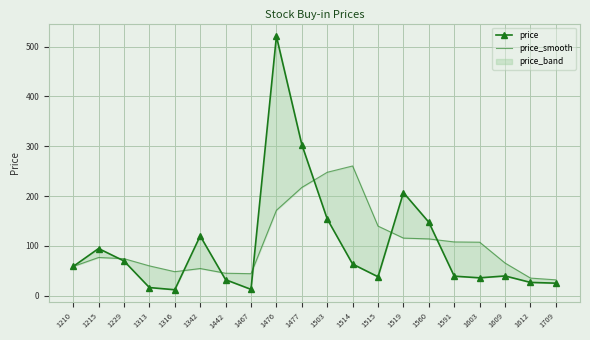

Which series ends up on top after the final intersection of price_smooth and price?

price_smooth